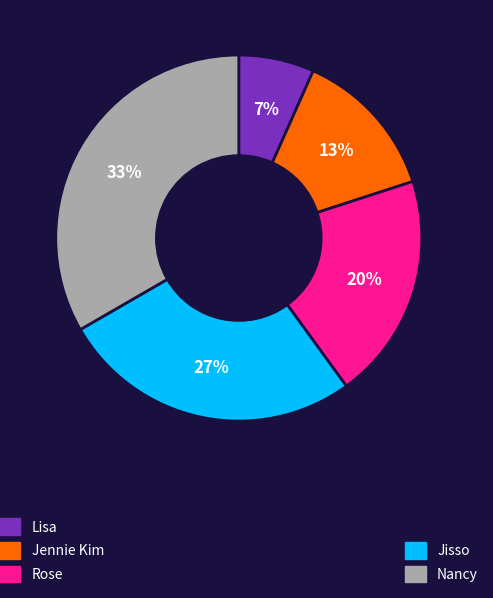

To the nearest percent, what is the average slice percentage?

20%